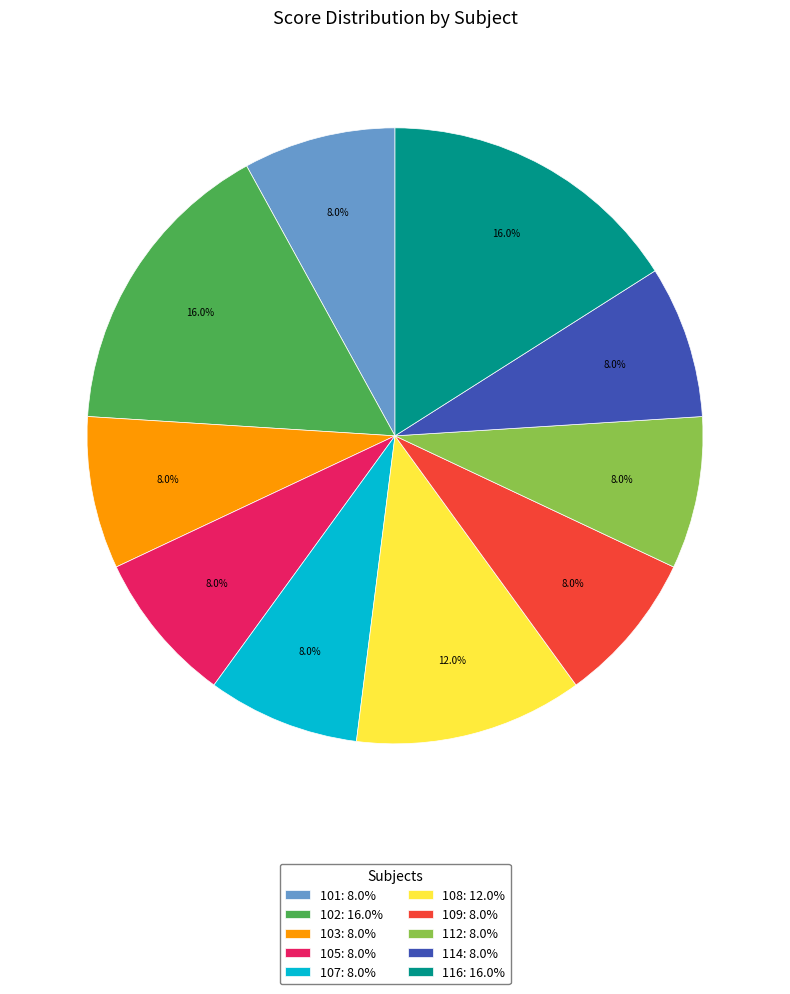

Approximately how many times larger is the value at 105: 8.0% compared to 109: 8.0%?

1.0